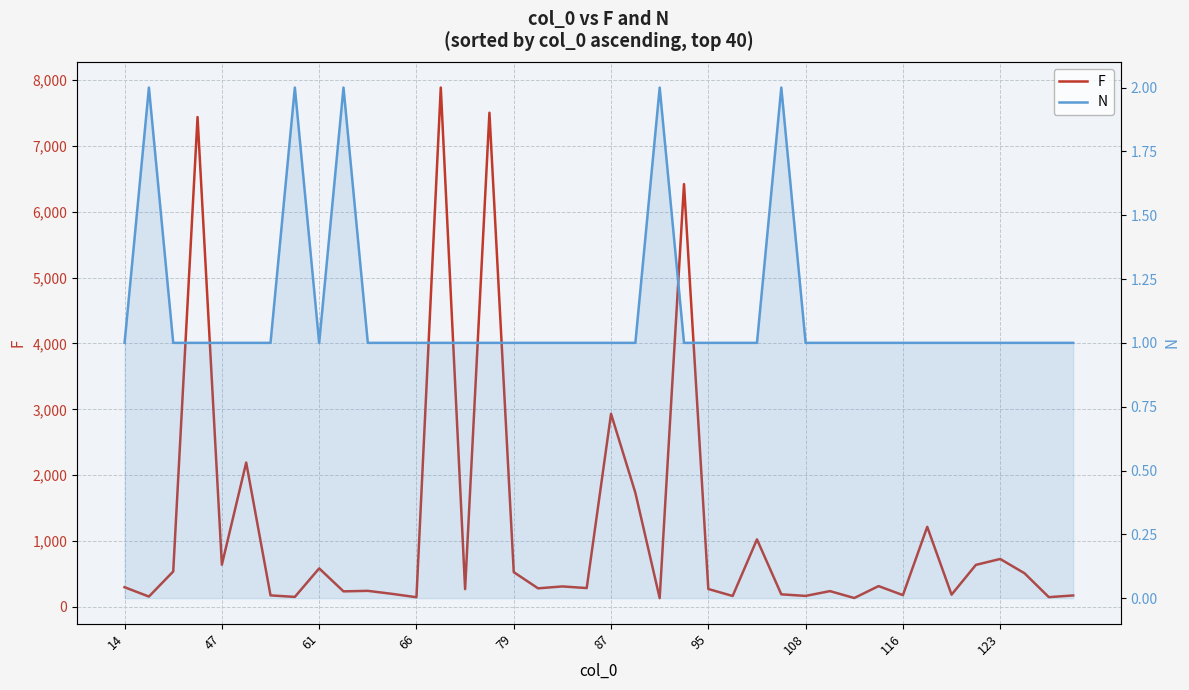

True or false: N and F intersect in this chart.

False